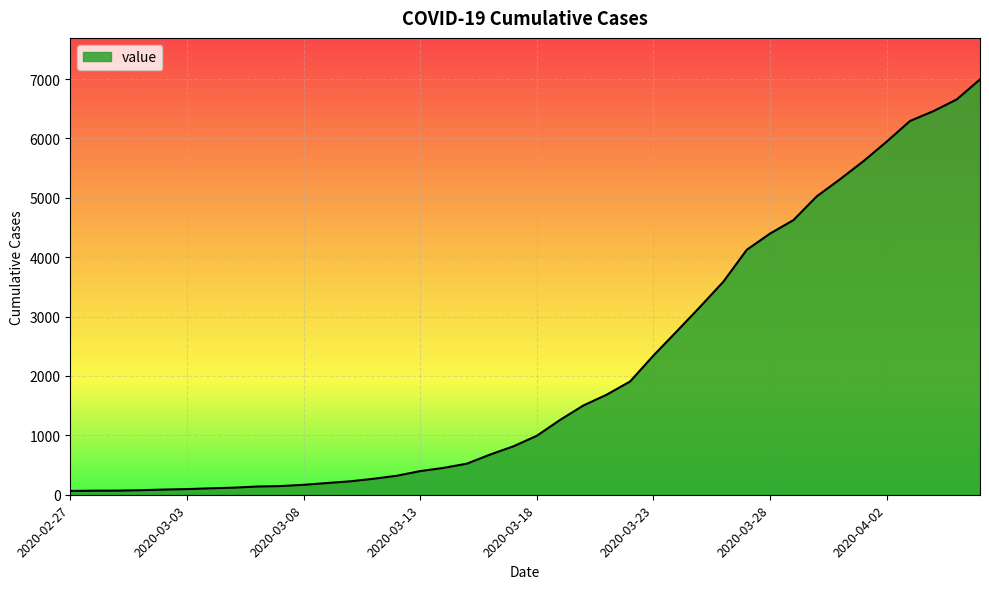

What is the average value?

2142